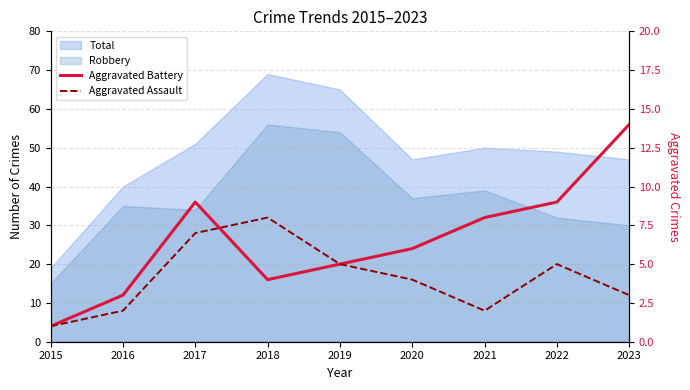

The Aggravated Assault series shows 1 at 2023. True or false?

False